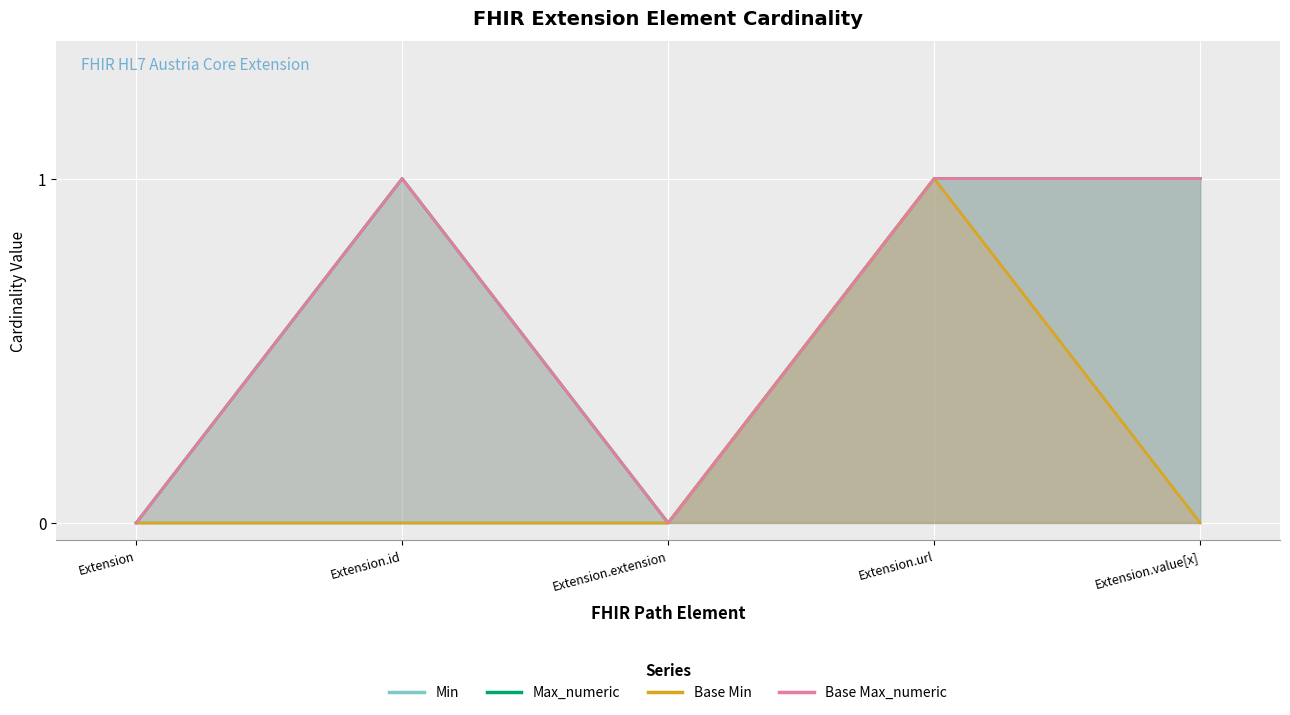

List the series in order of their peak value, lowest first.

Min, Max_numeric, Base Min, Base Max_numeric